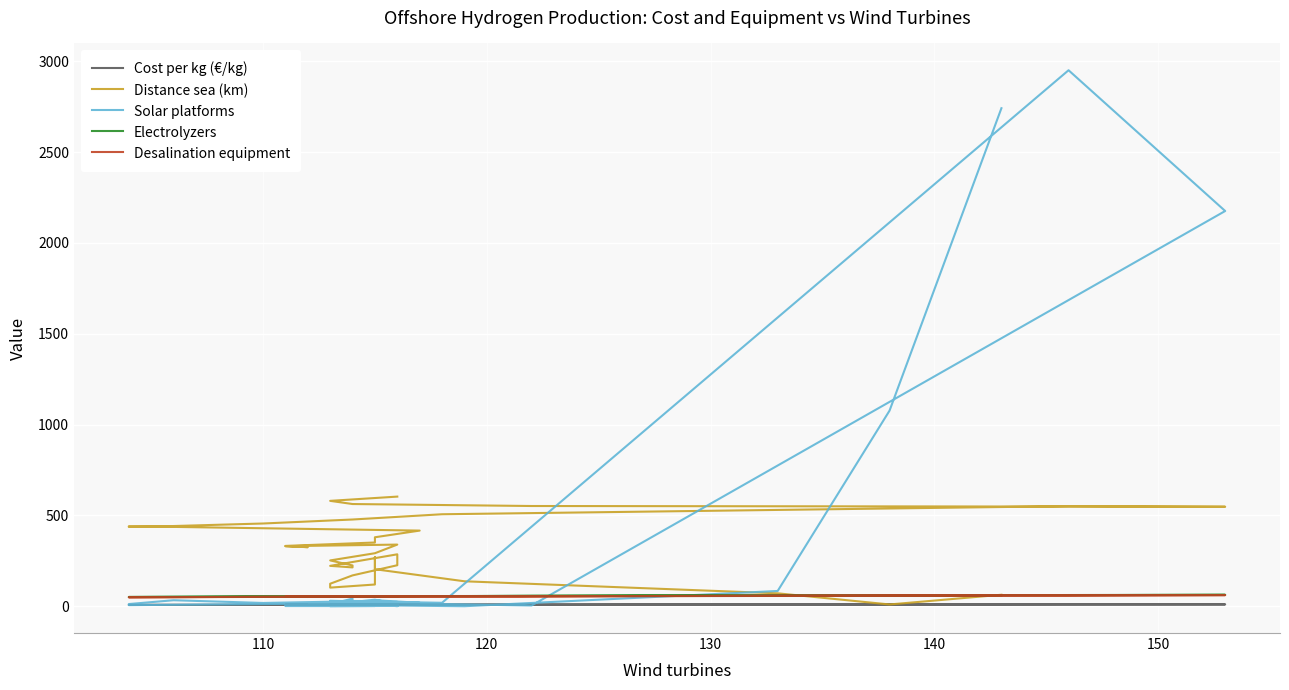

Is it true that Distance sea (km) equals 433.8 at 15?

False